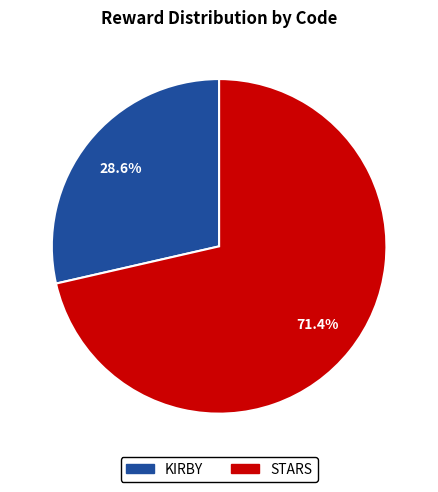

Is the sum of KIRBY and STARS greater than half?

Yes